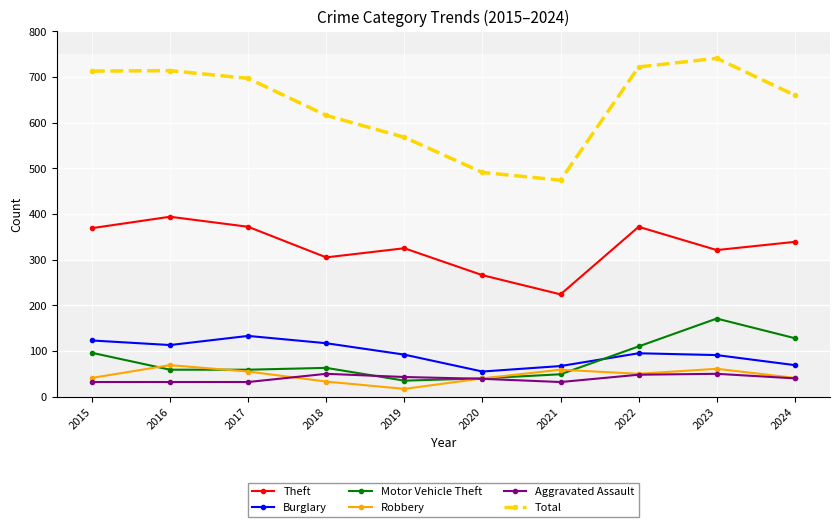

What is the value of the Robbery point at the 5th from the left?

17